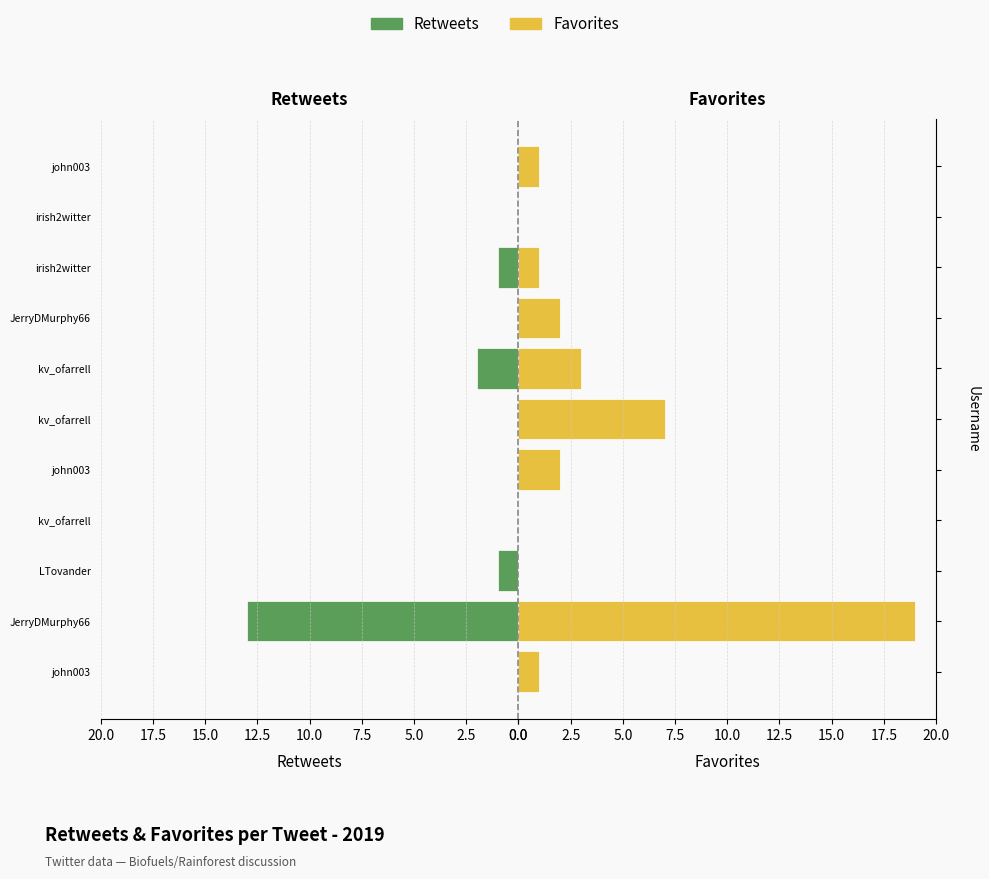

Which has a higher value, kv_ofarrell or irish2witter?

kv_ofarrell